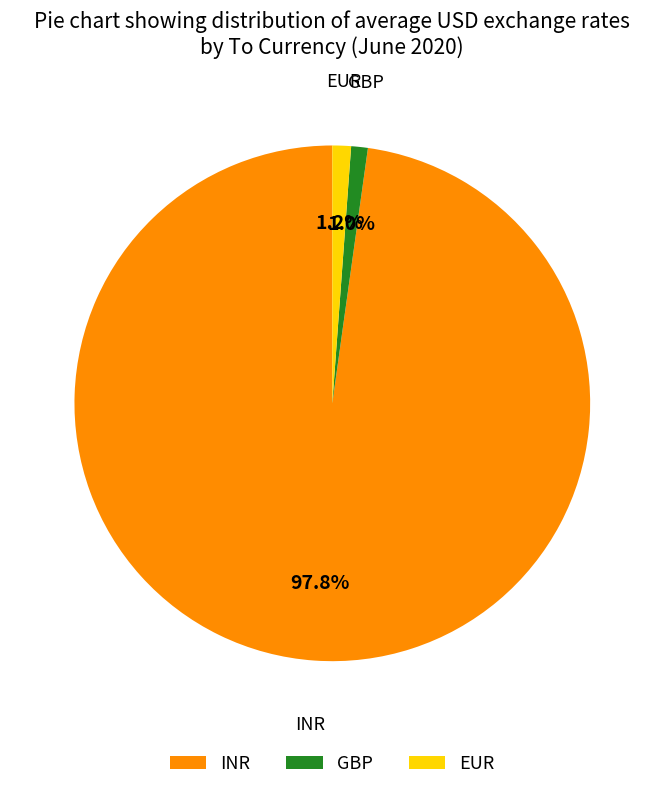

Count the number of slices in the pie.

3